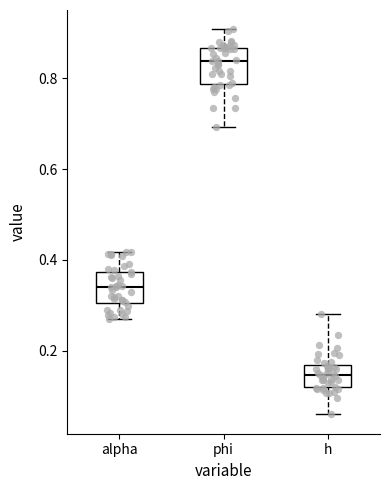

Which box has the highest median line?

phi